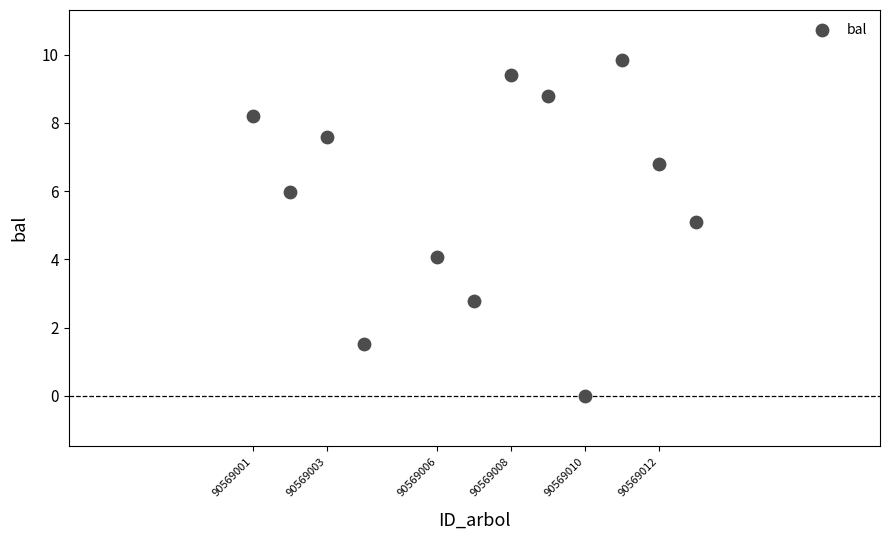

What is the range of Y values (max minus min)?

9.8